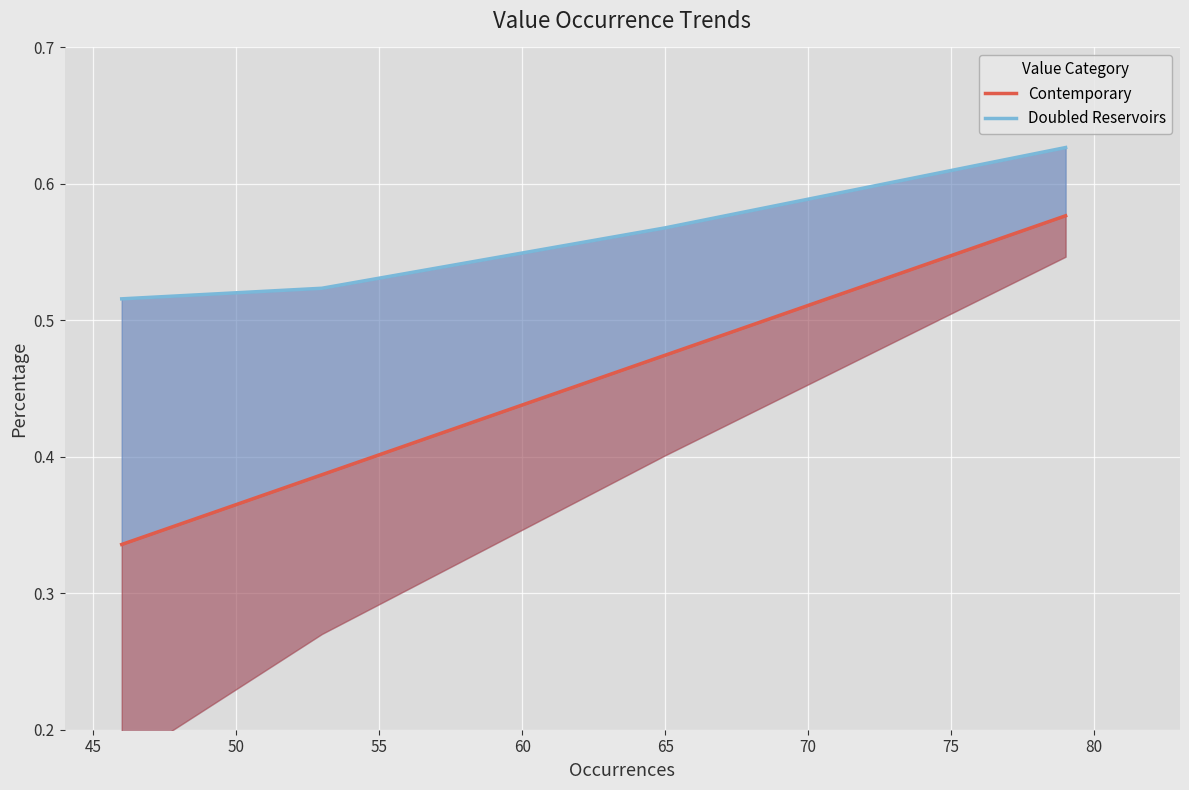

True or false: Contemporary has more than 2 interior local peaks.

False